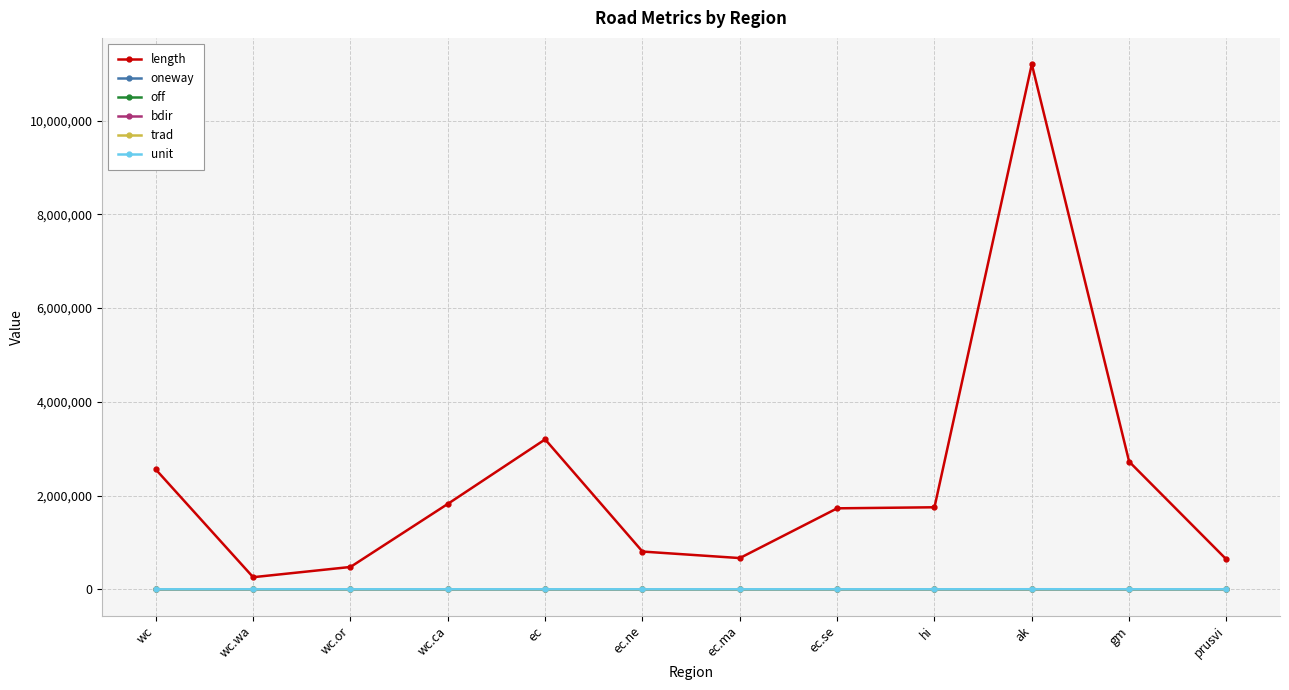

What position from the left is ec.ne?

6